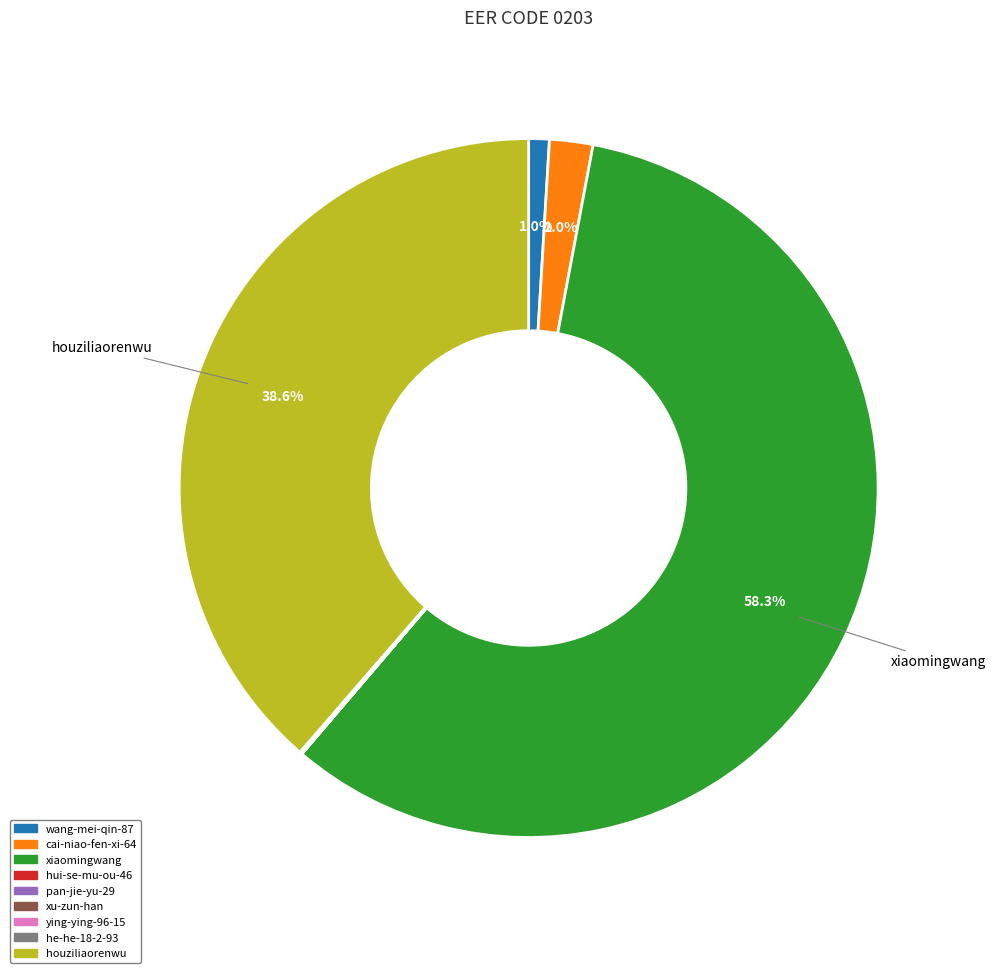

Approximately how many times larger is the value at xiaomingwang compared to houziliaorenwu?

1.5